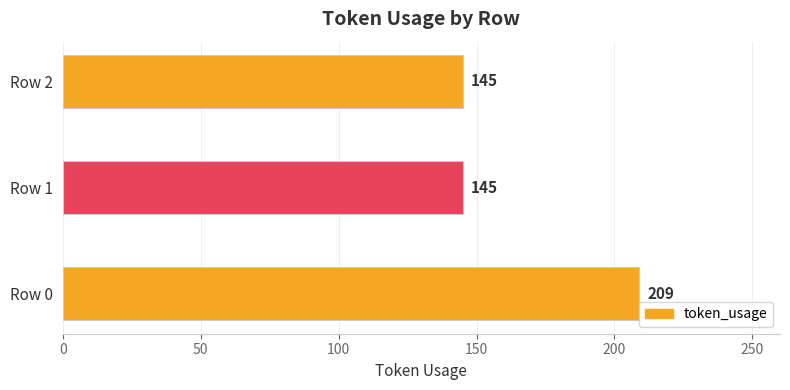

Reading bottom to top, transcribe all the data shown in this chart.

209	145	145